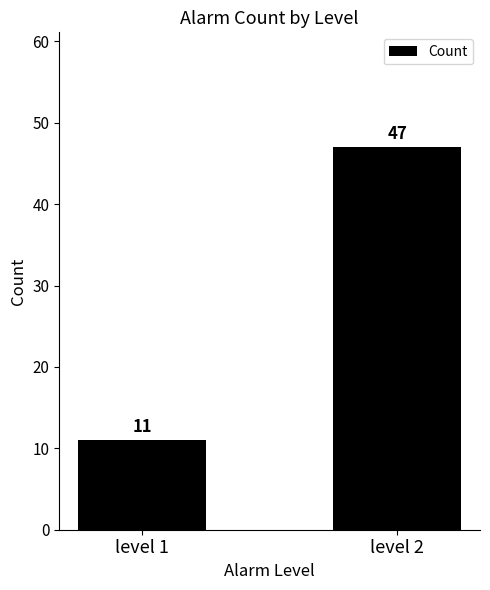

What is the difference between the maximum and minimum values?

36